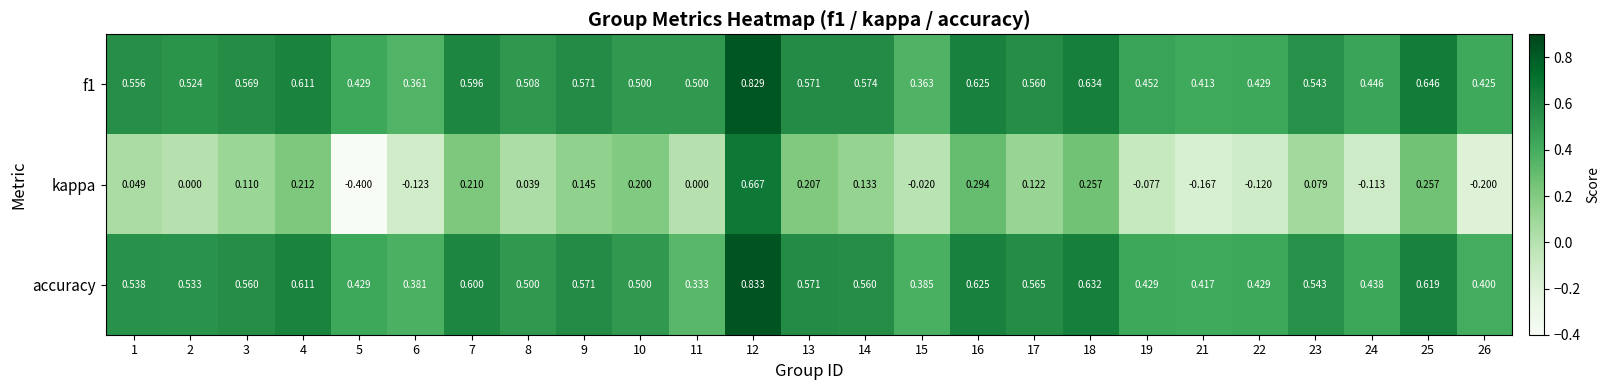

Between 8 and 19, which series saw the biggest shift?

kappa